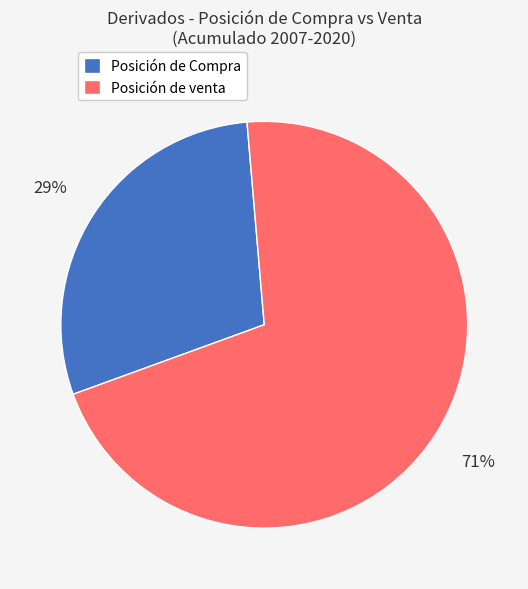

To the nearest percent, what is the difference between the largest and smallest slice percentages?

42%